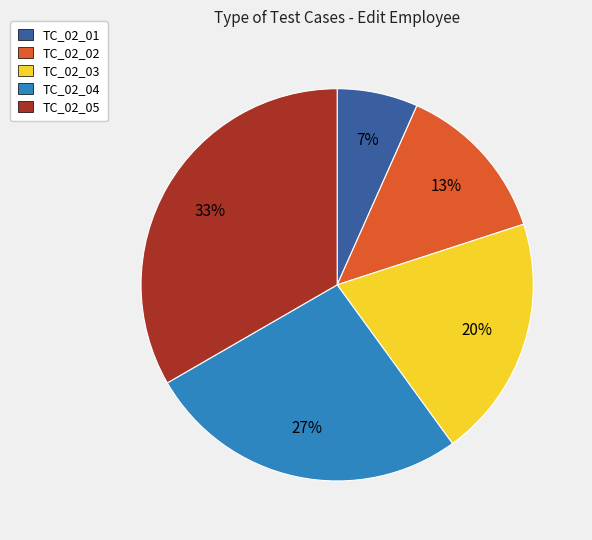

Combined, do TC_02_05 and TC_02_04 account for over 50%?

Yes